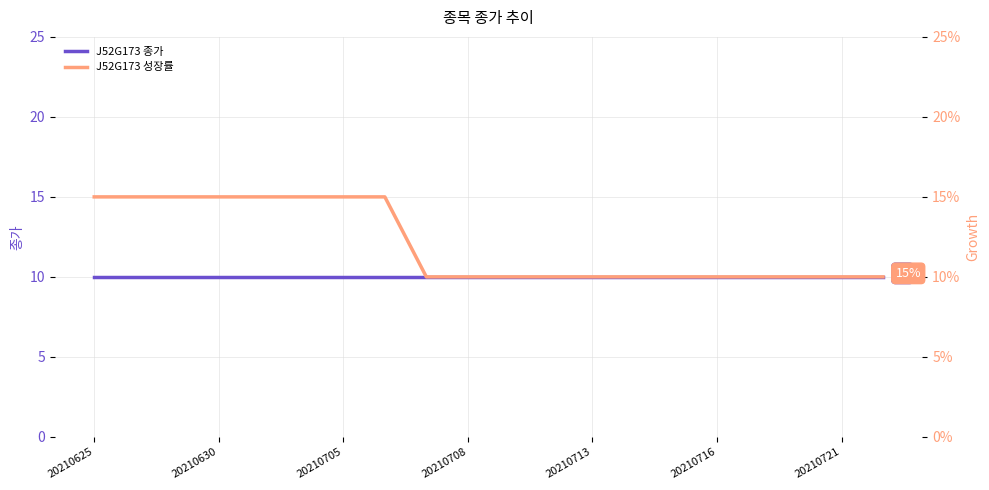

True or false: J52G173 성장률 has a value of 15 at 20210705.

True